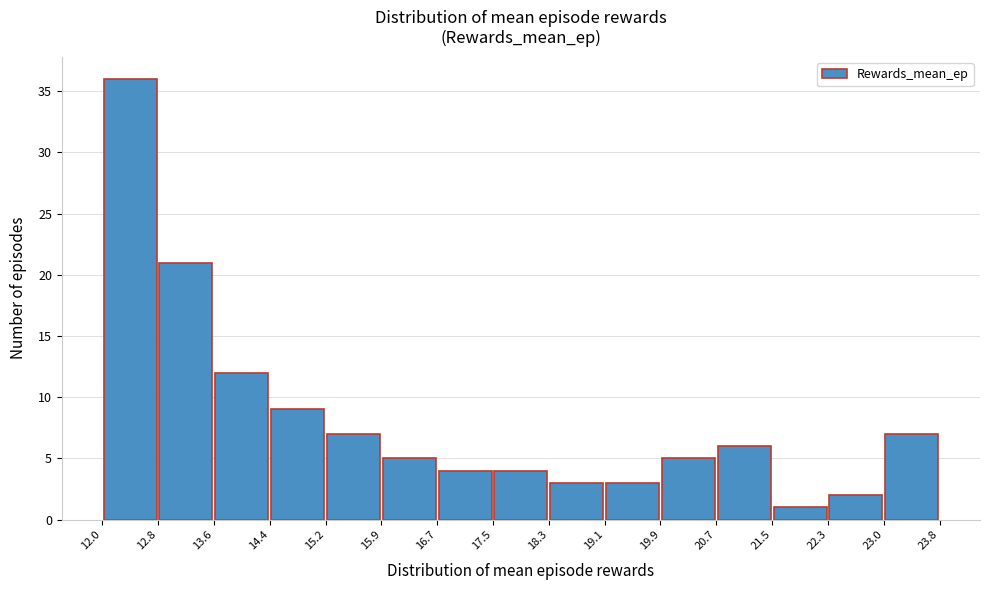

Reading left to right, transcribe this chart: for each bar, give the range it covers on the x-axis and its height. The values are not printed on the chart, so give them approximately, as read against the axis.

12.0 to 12.8: 36
12.8 to 13.6: 21
13.6 to 14.4: 12
14.4 to 15.2: 9
15.2 to 15.9: 7
15.9 to 16.7: 5
16.7 to 17.5: 4
17.5 to 18.3: 4
18.3 to 19.1: 3
19.1 to 19.9: 3
19.9 to 20.7: 5
20.7 to 21.5: 6
21.5 to 22.3: 1
22.3 to 23.0: 2
23.0 to 23.8: 7